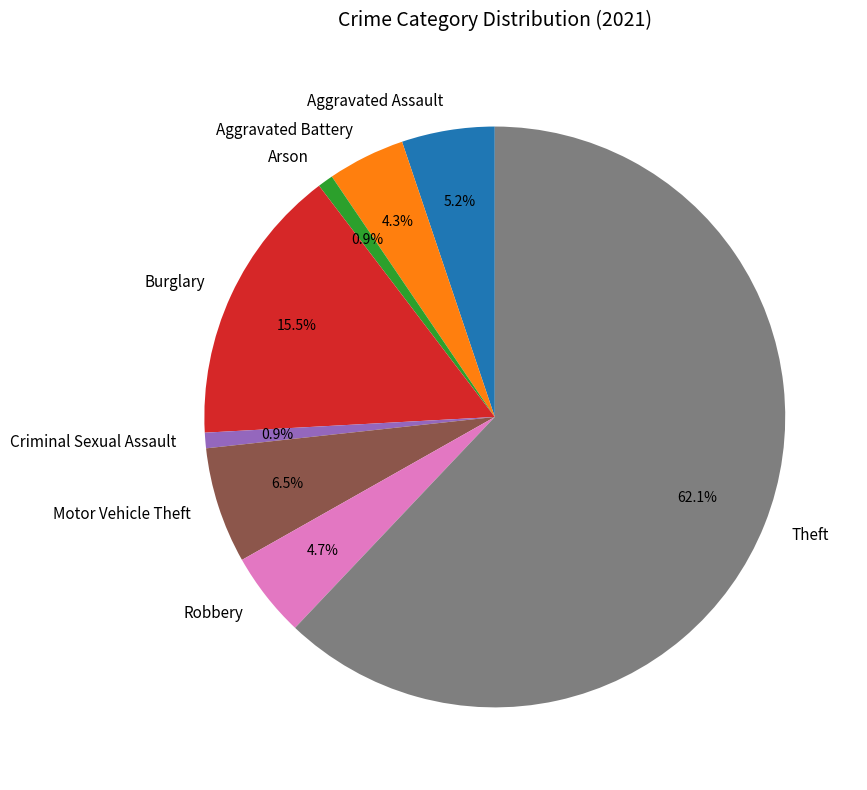

Which category has the biggest portion of the pie?

Theft